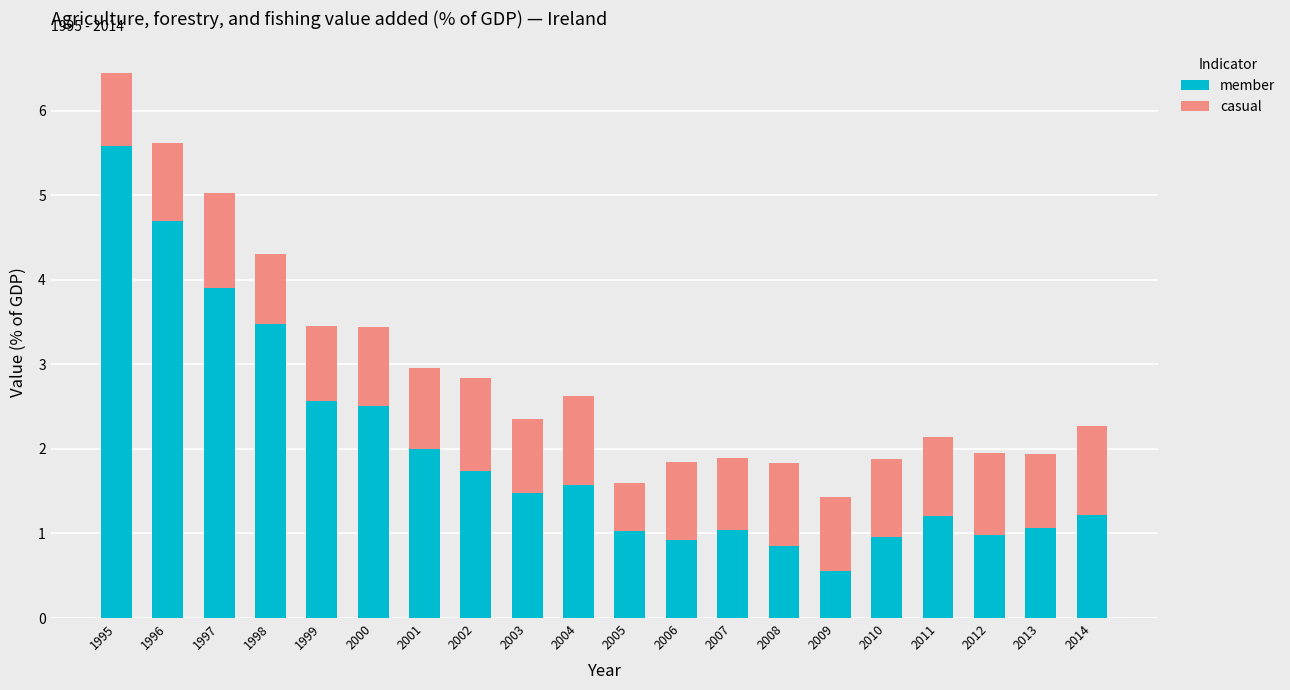

Are the bars grouped side by side (vs. stacked)?

No